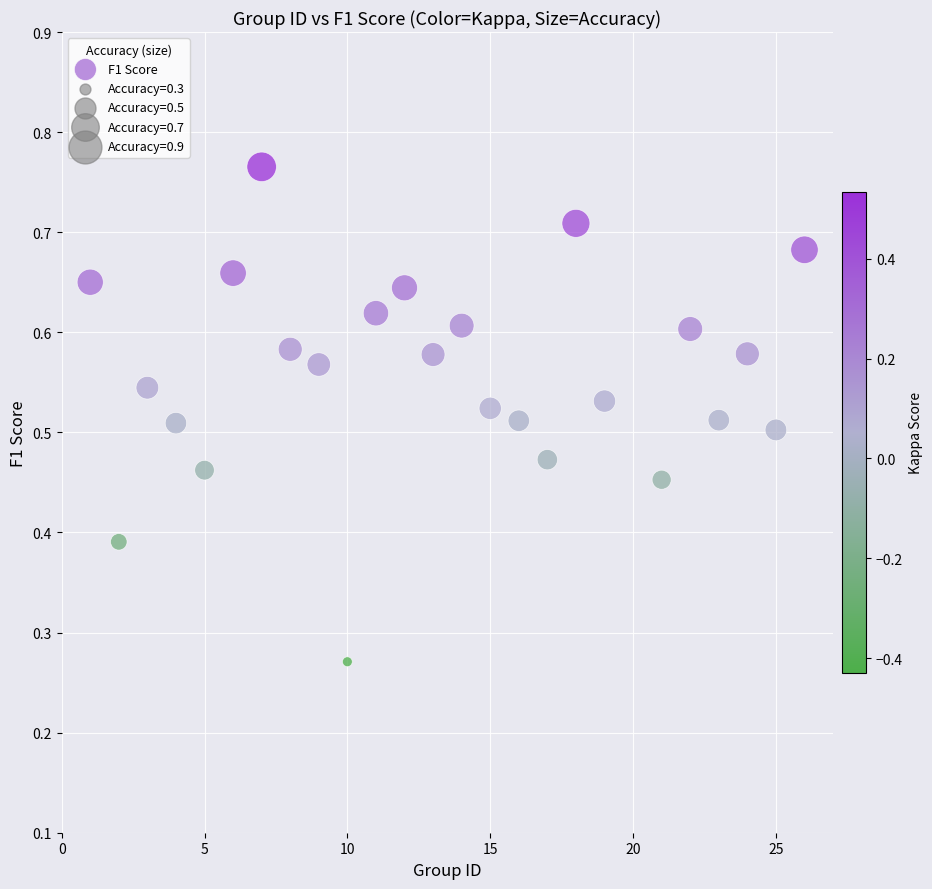

What is the range of X values (max minus min)?

25.0